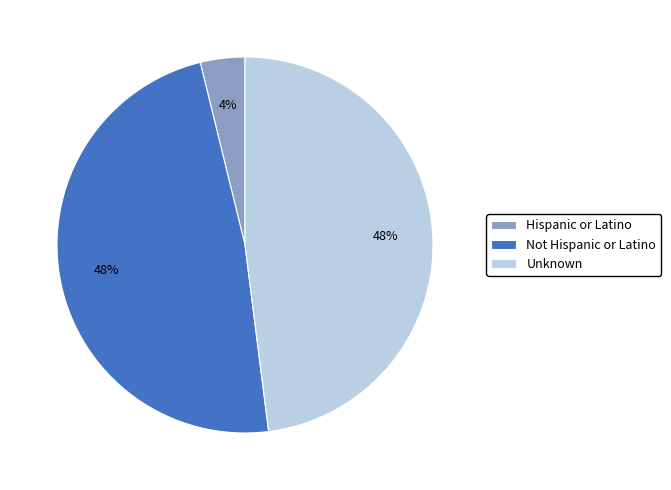

How many slices are in this pie chart?

3